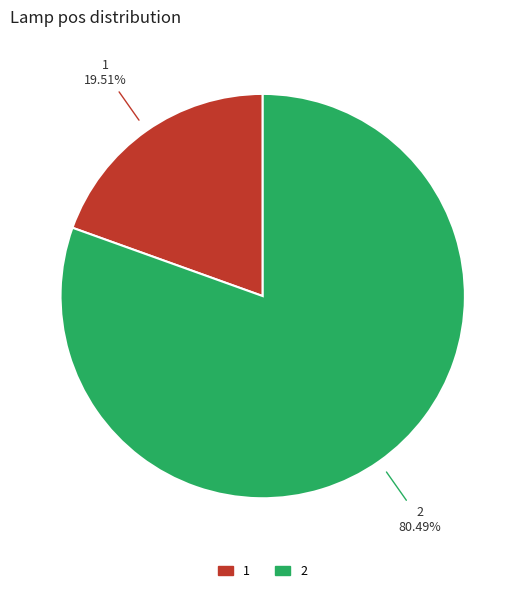

Rank the categories by value from lowest to highest.

1, 2